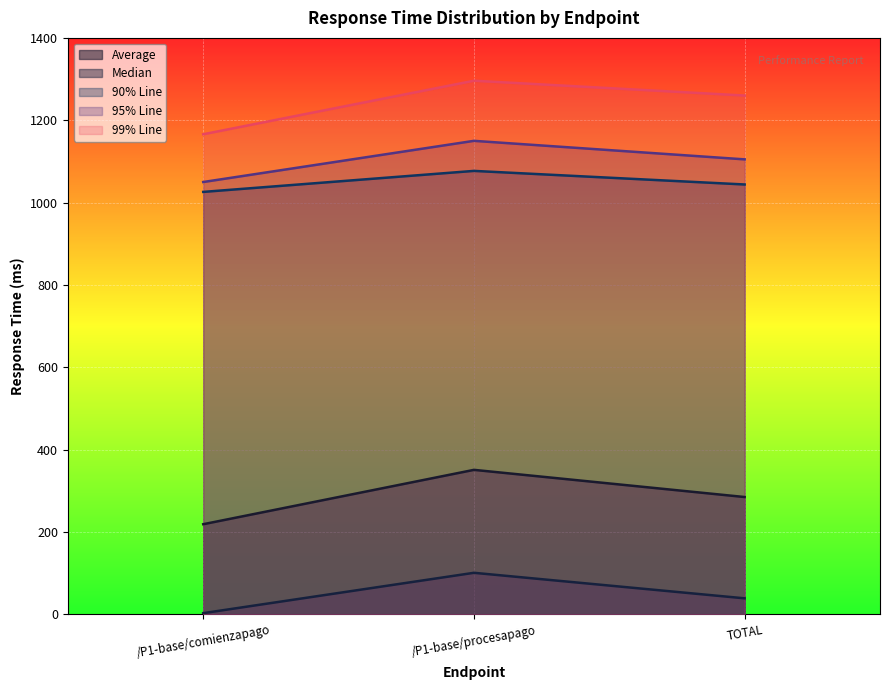

What position from the left is /P1-base/procesapago?

2